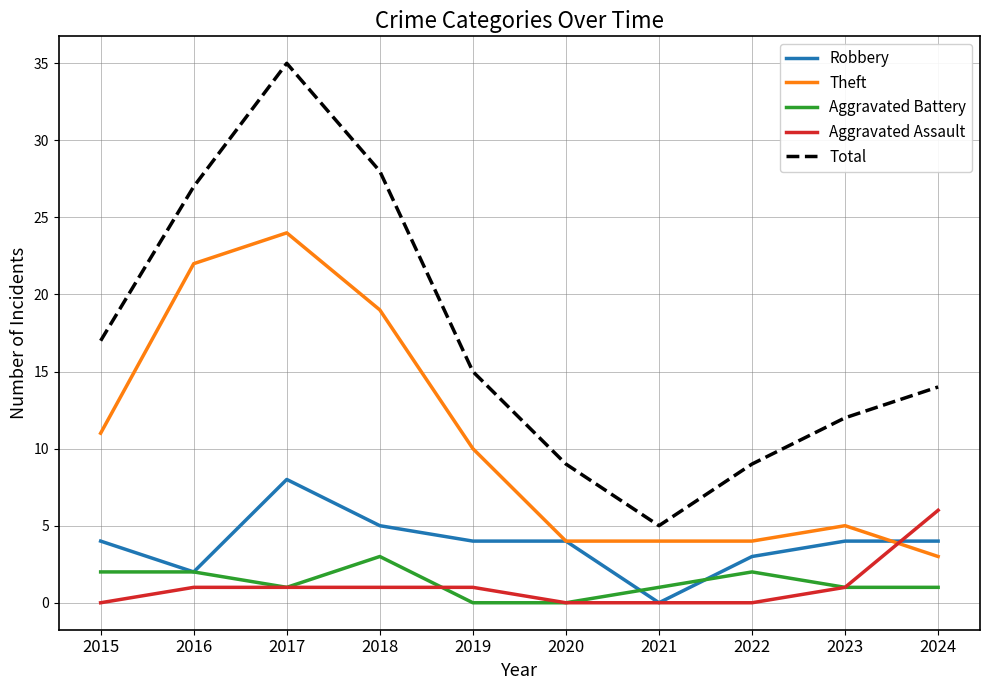

Which series has the widest spread of values?

Total